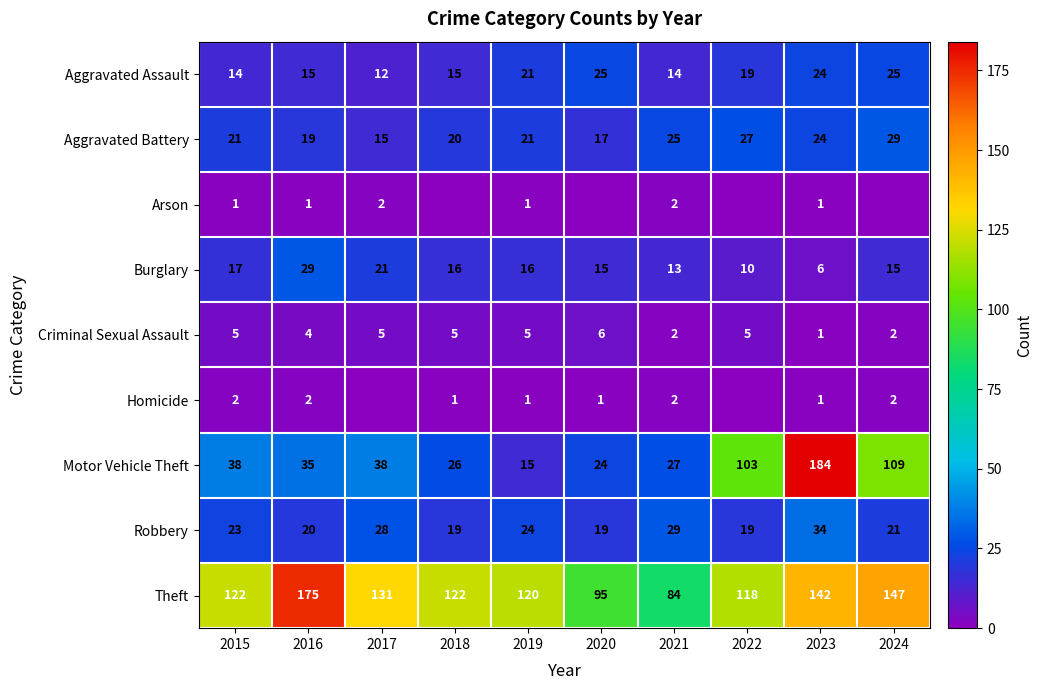

Is it true that Arson equals 1 at 2019?

True